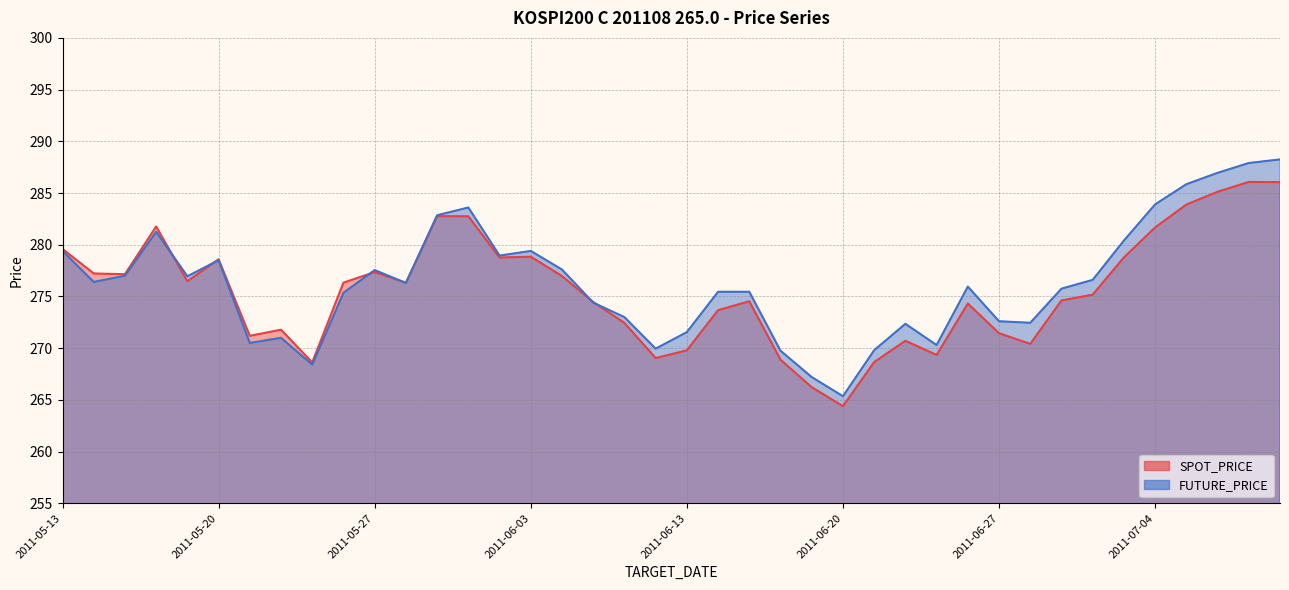

Count the number of data series in this chart.

2